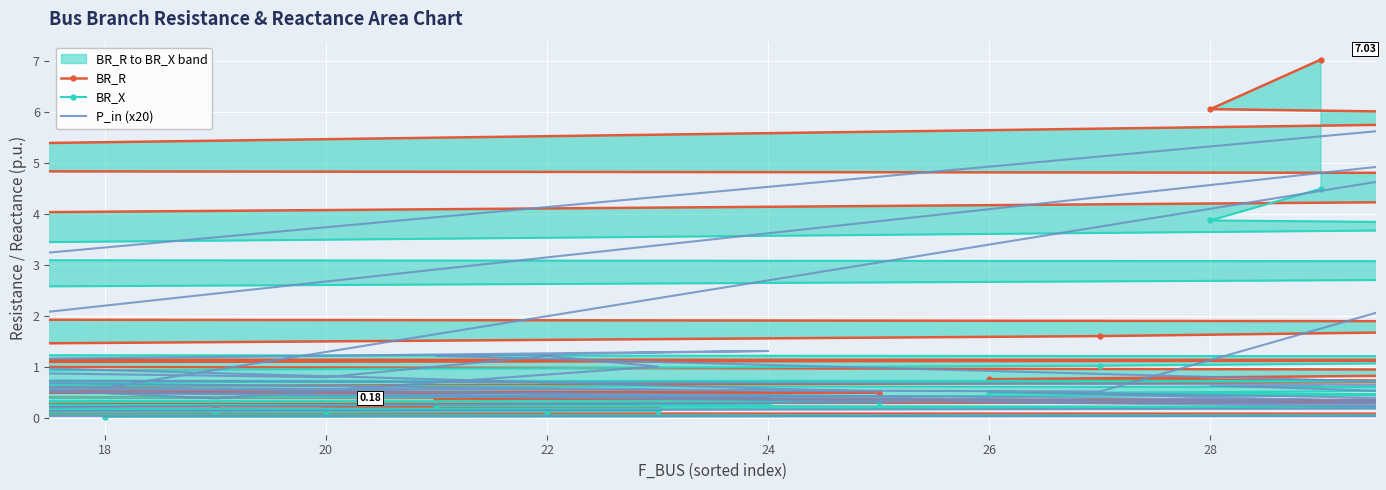

List the series in order of their overall mean, highest first.

BR_R, BR_X, P_in (x20)